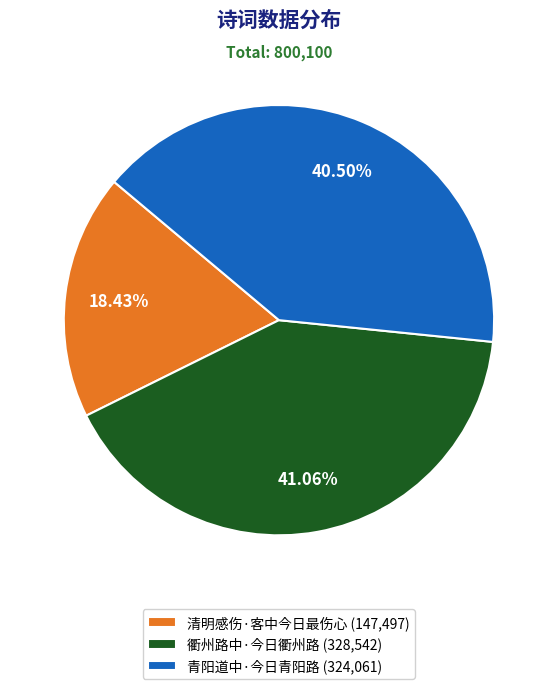

To the nearest percent, what is the combined percentage of 衢州路中·今日衢州路 and 清明感伤·客中今日最伤心?

59%